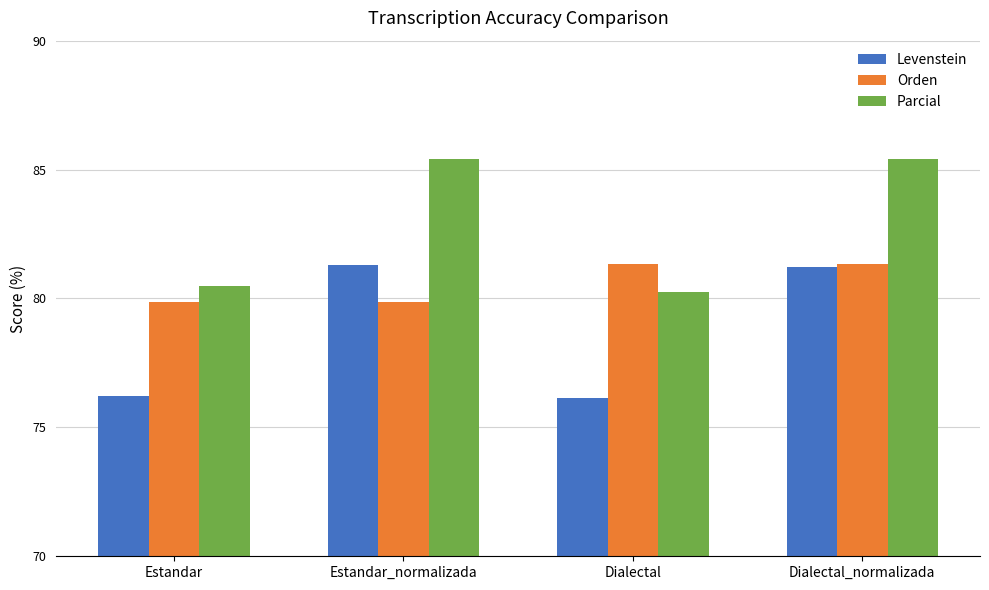

Rank the series by their average value, from lowest to highest.

Levenstein, Orden, Parcial